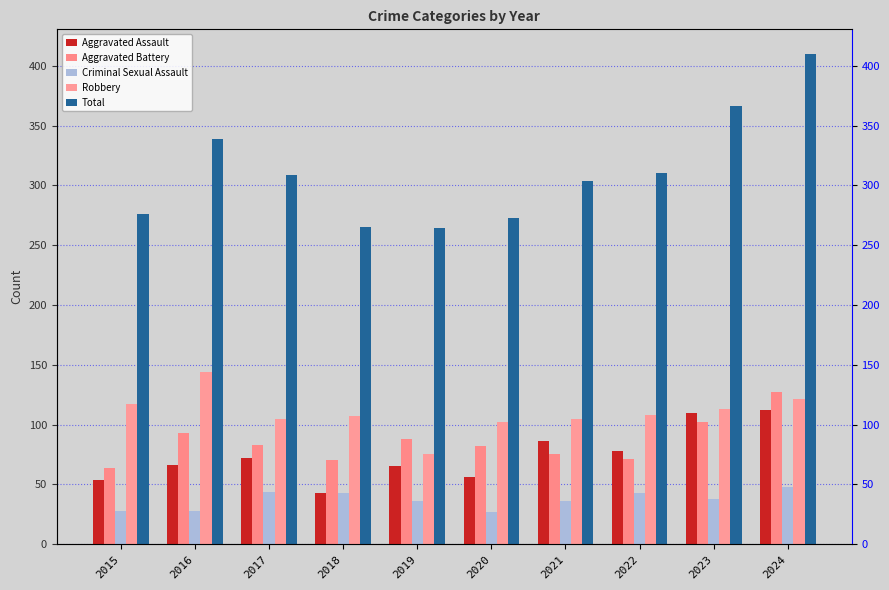

Reading left to right, extract all data points from this chart.

Aggravated Assault: 2015=54	2016=66	2017=72	2018=43	2019=65	2020=56	2021=86	2022=78	2023=110	2024=112
Aggravated Battery: 2015=64	2016=93	2017=83	2018=70	2019=88	2020=82	2021=75	2022=71	2023=102	2024=127
Criminal Sexual Assault: 2015=28	2016=28	2017=44	2018=43	2019=36	2020=27	2021=36	2022=43	2023=38	2024=48
Robbery: 2015=117	2016=144	2017=105	2018=107	2019=75	2020=102	2021=105	2022=108	2023=113	2024=121
Total: 2015=276	2016=339	2017=309	2018=265	2019=264	2020=273	2021=304	2022=310	2023=366	2024=410